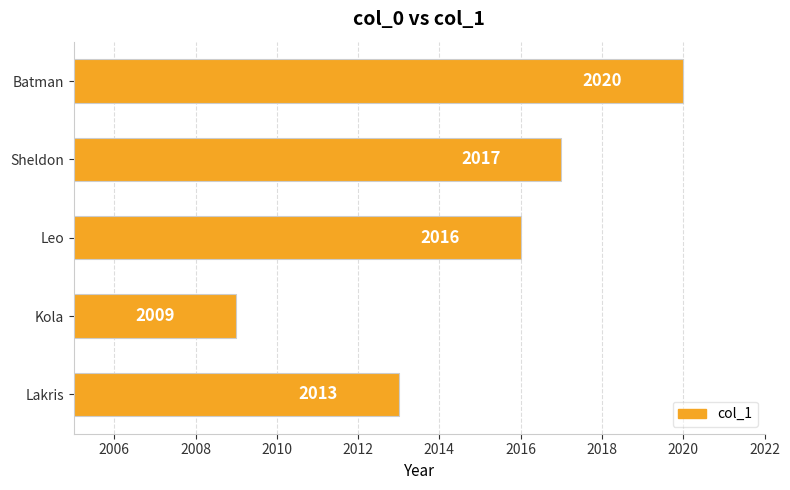

True or false: the data shows 2020 at Batman.

True